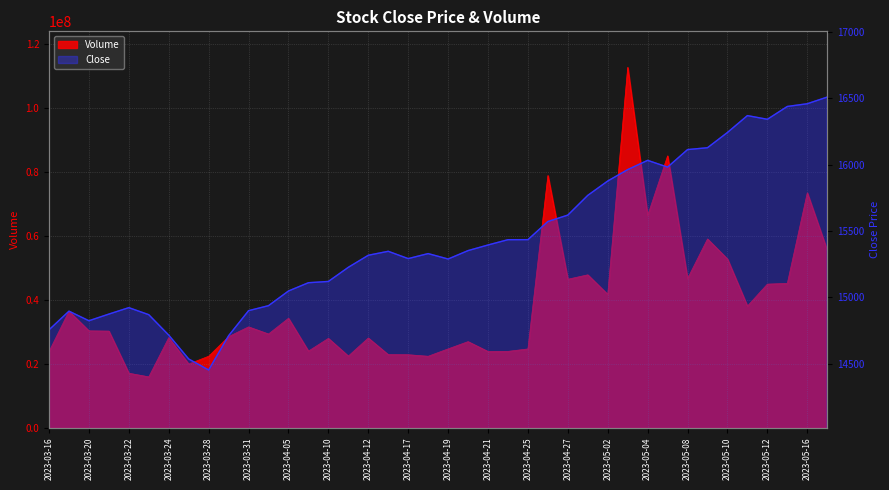

Is the value of Volume at 2023-04-21 greater than the value of Close at 2023-03-29?

Yes